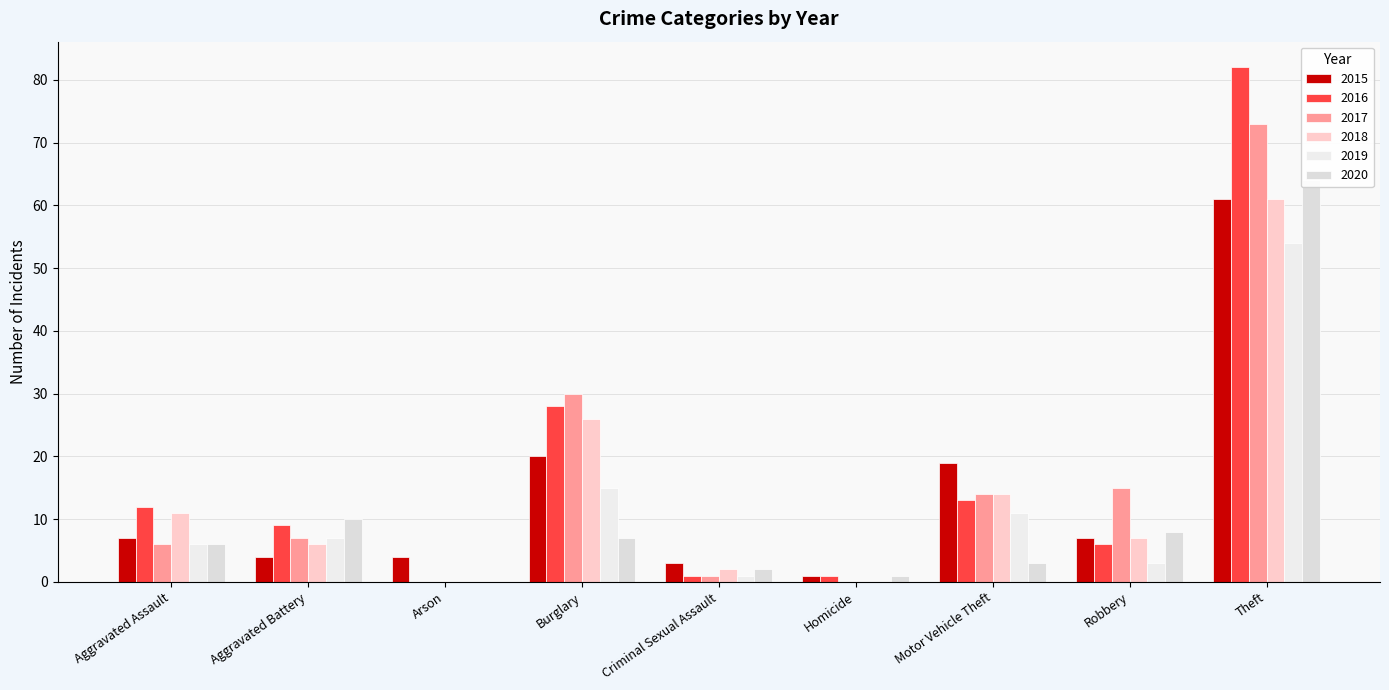

What is the label of the 8th bar from the left?

Robbery